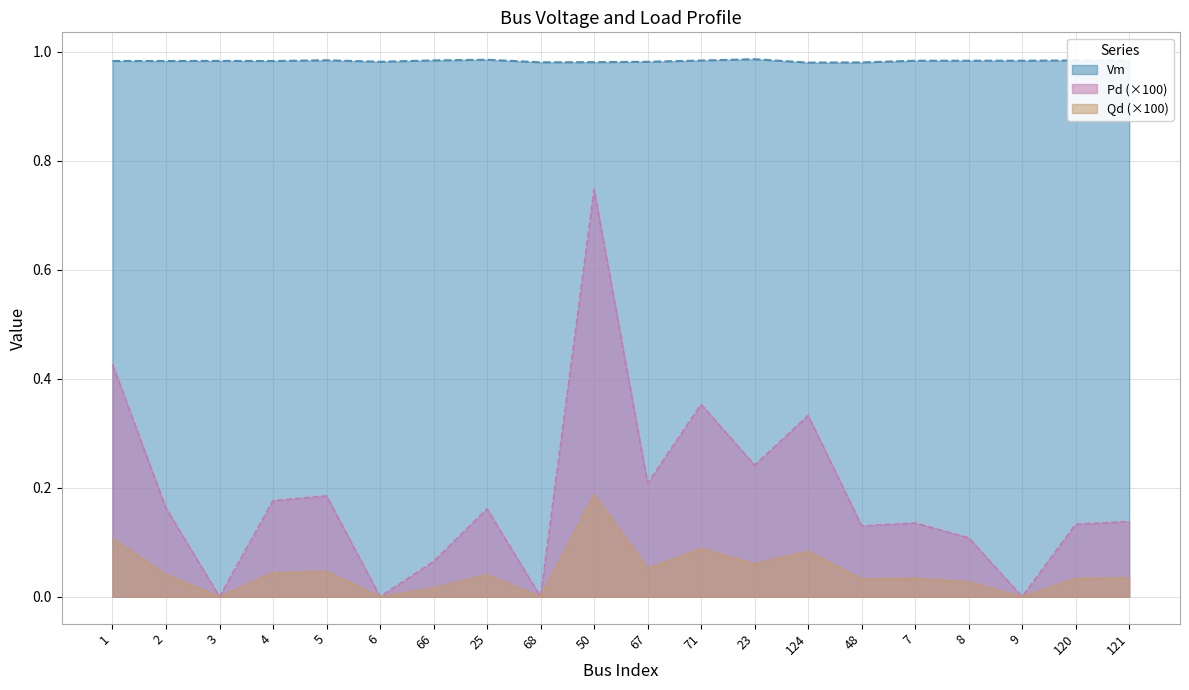

What is the label of the 14th point from the right?

66